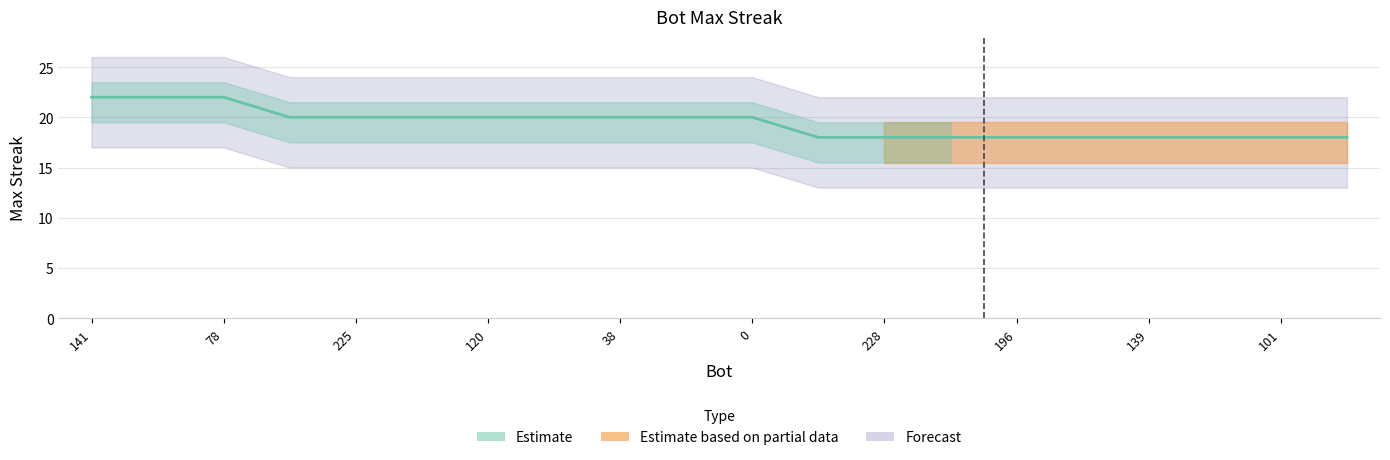

Does the chart have visible grid lines?

Yes